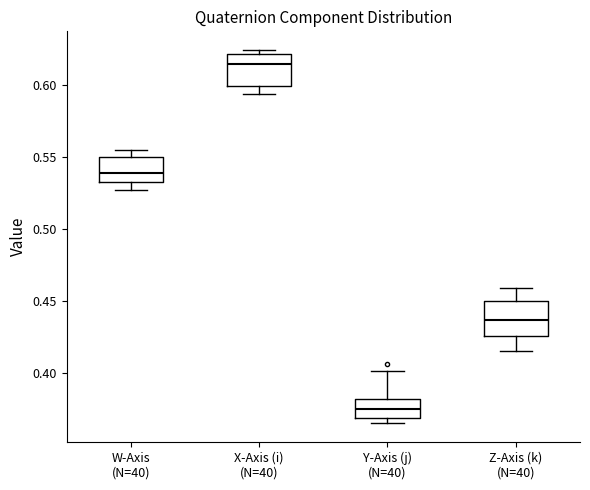

Where does the median line of the box for W-Axis (N=40) sit on the y-axis? The values are not printed on the chart, so give them approximately, as read against the axis.

0.540